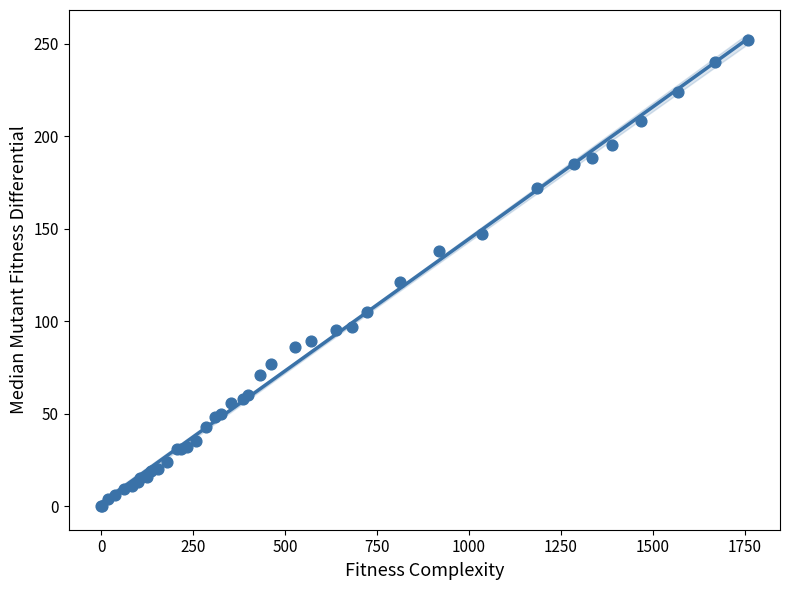

What Y value in the scatter plot is closest to 126?

121